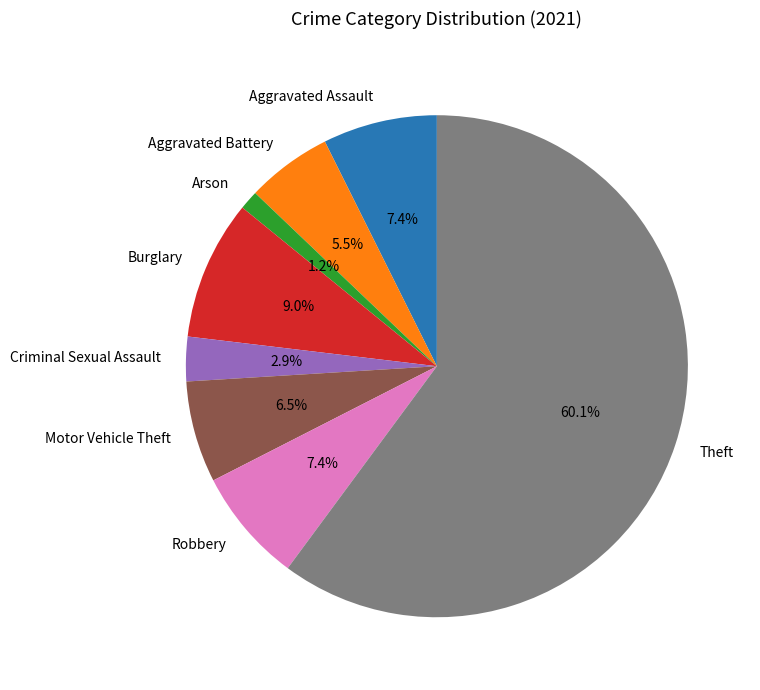

The Theft slice represents 54% of the pie. True or false?

False